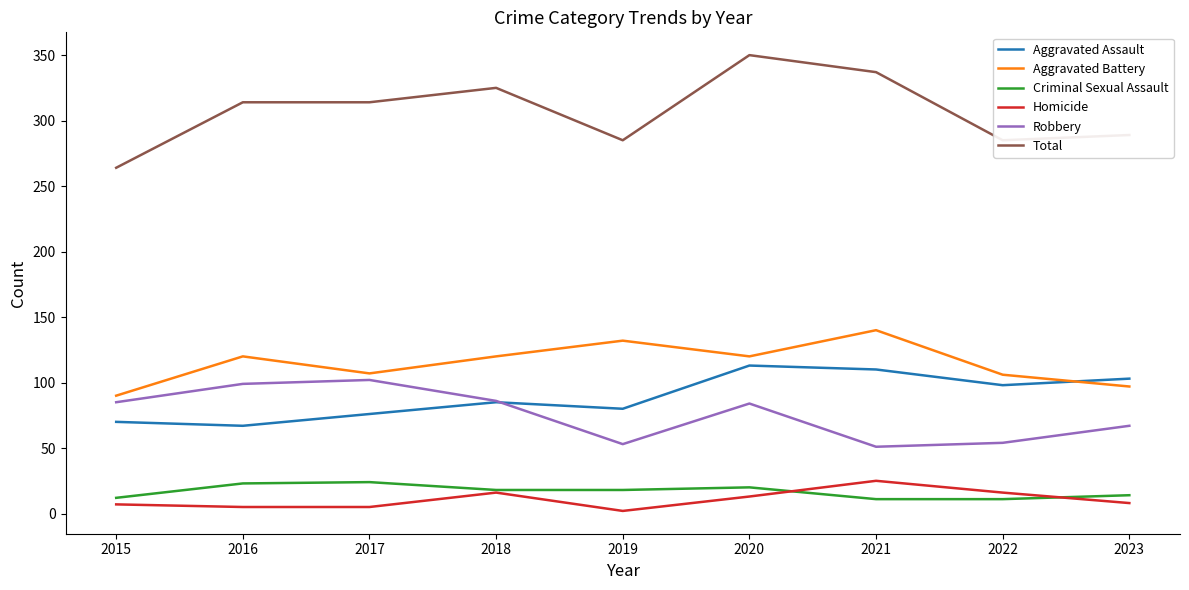

What is the average value of the Robbery series?

76